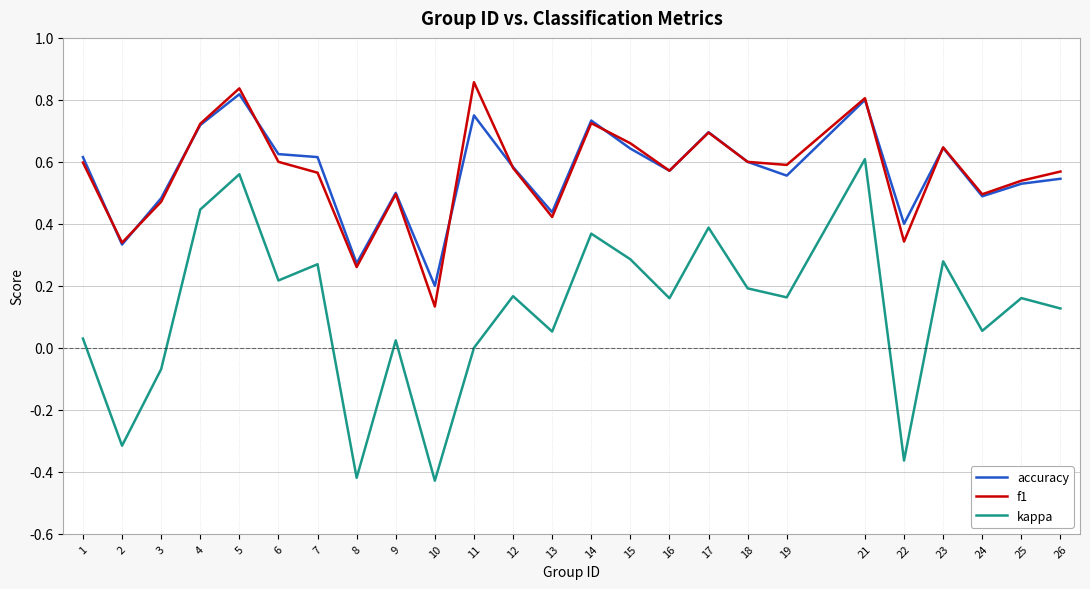

Rank the series by their maximum value, from lowest to highest.

kappa, accuracy, f1